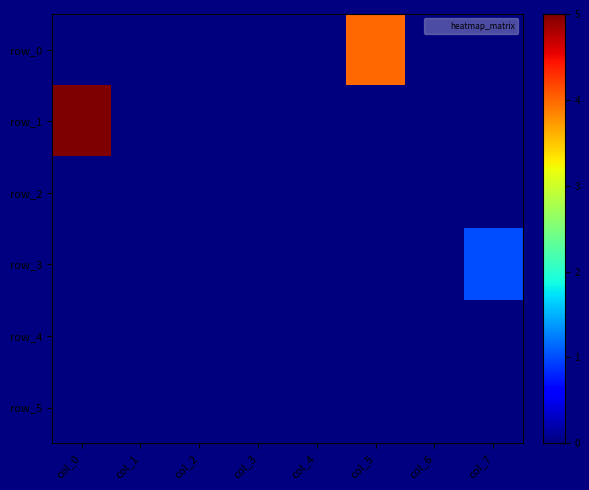

Reading right to left, what are all the values shown in this chart?

row_0: col_7=0	col_6=0	col_5=4	col_4=0	col_3=0	col_2=0	col_1=0	col_0=0
row_1: col_7=0	col_6=0	col_5=0	col_4=0	col_3=0	col_2=0	col_1=0	col_0=5
row_2: col_7=0	col_6=0	col_5=0	col_4=0	col_3=0	col_2=0	col_1=0	col_0=0
row_3: col_7=1	col_6=0	col_5=0	col_4=0	col_3=0	col_2=0	col_1=0	col_0=0
row_4: col_7=0	col_6=0	col_5=0	col_4=0	col_3=0	col_2=0	col_1=0	col_0=0
row_5: col_7=0	col_6=0	col_5=0	col_4=0	col_3=0	col_2=0	col_1=0	col_0=0